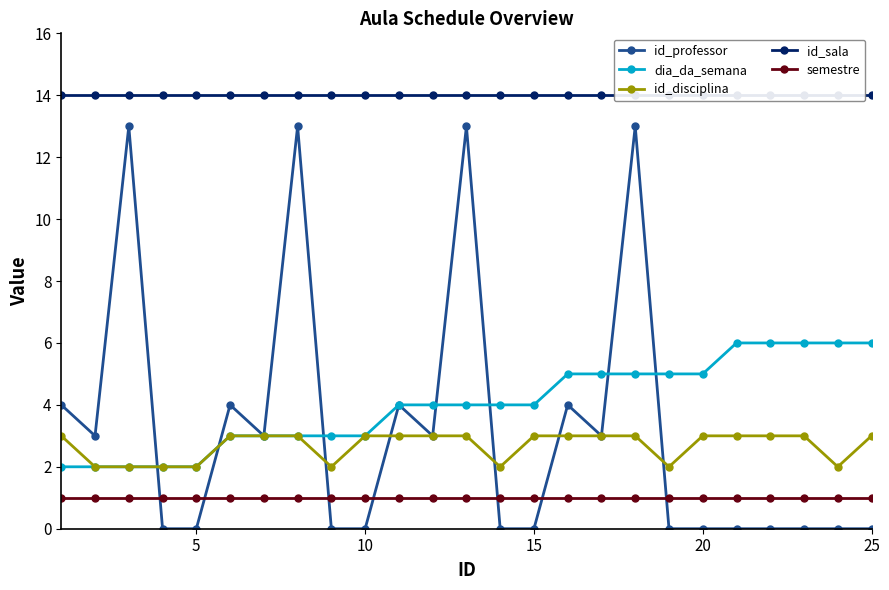

At how many categories does at least one series exceed 13?

25